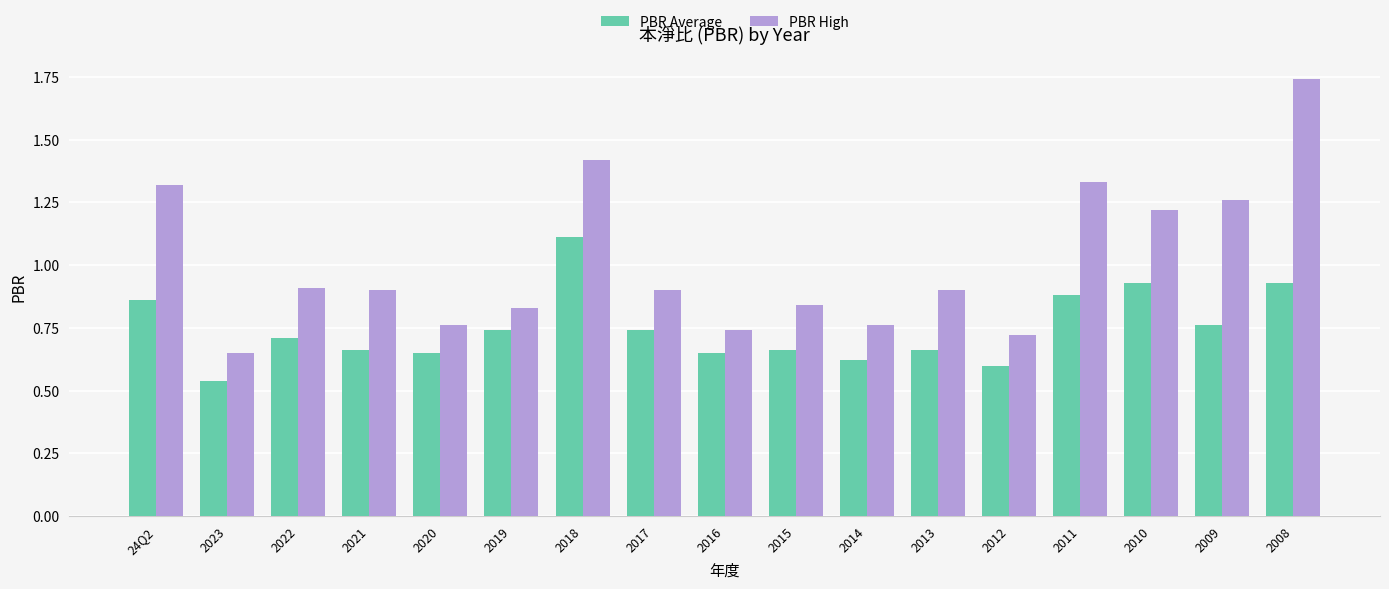

Which label corresponds to the largest value in the chart?

2008